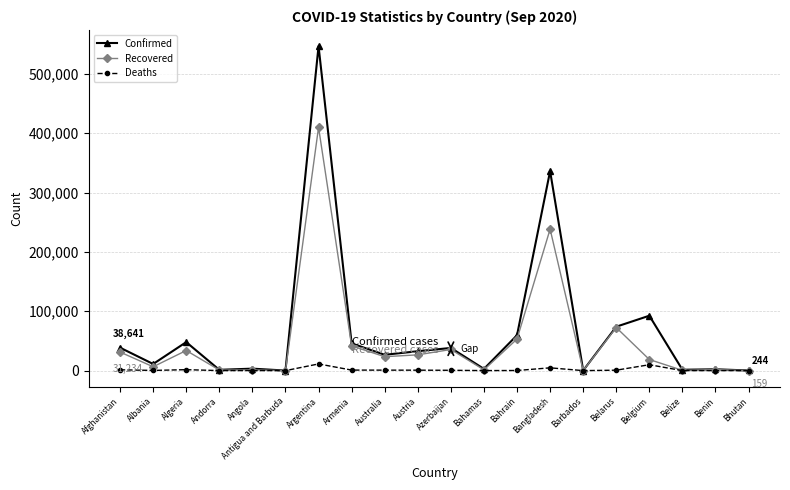

How many distinct data groups are displayed?

3